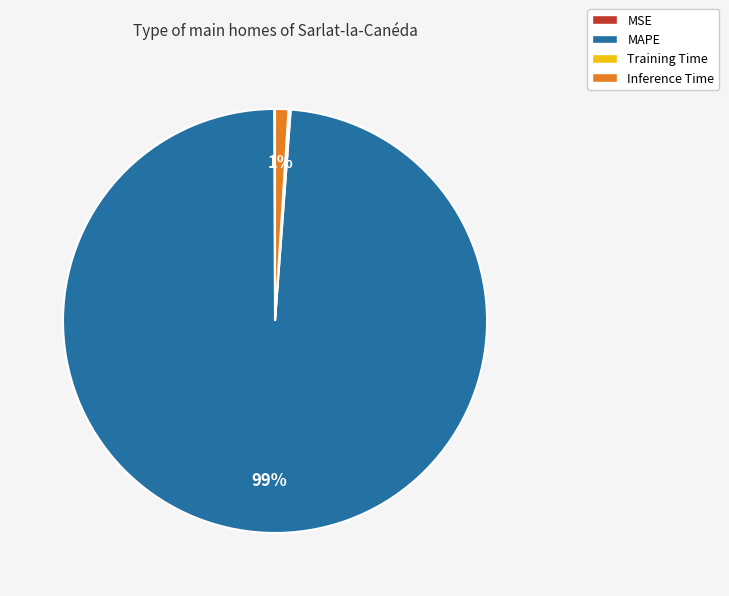

What is the largest slice in the pie chart?

MAPE